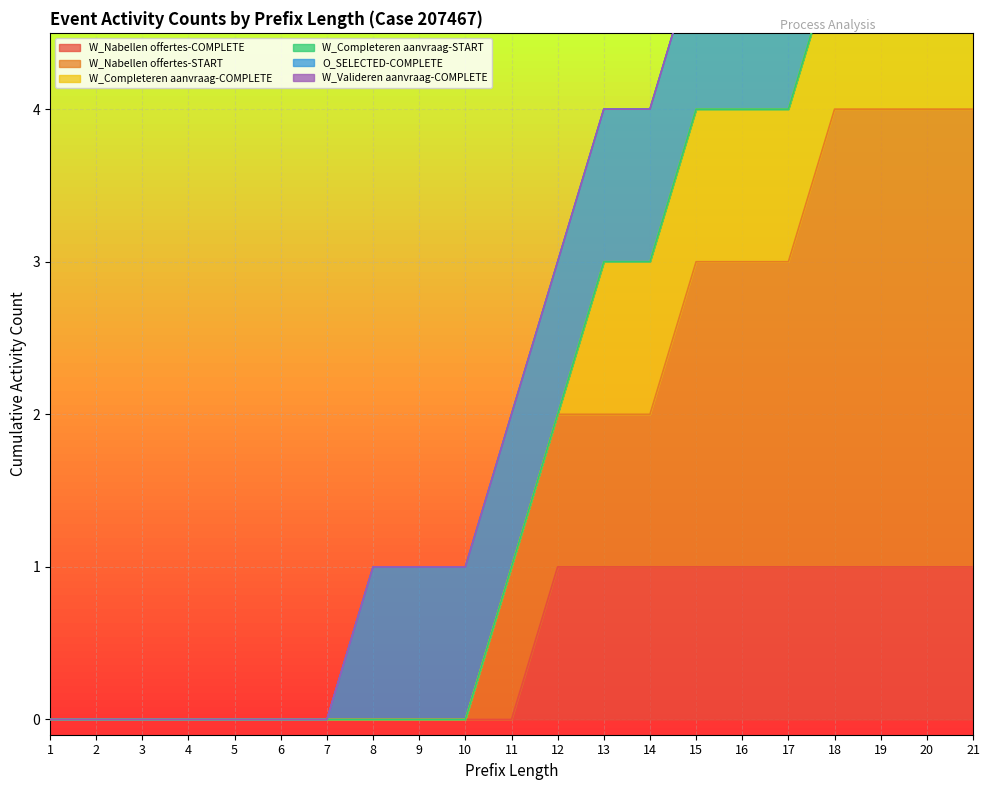

List the series in order of their peak value, highest first.

W_Nabellen offertes-START, W_Nabellen offertes-COMPLETE, W_Completeren aanvraag-COMPLETE, O_SELECTED-COMPLETE, W_Completeren aanvraag-START, W_Valideren aanvraag-COMPLETE